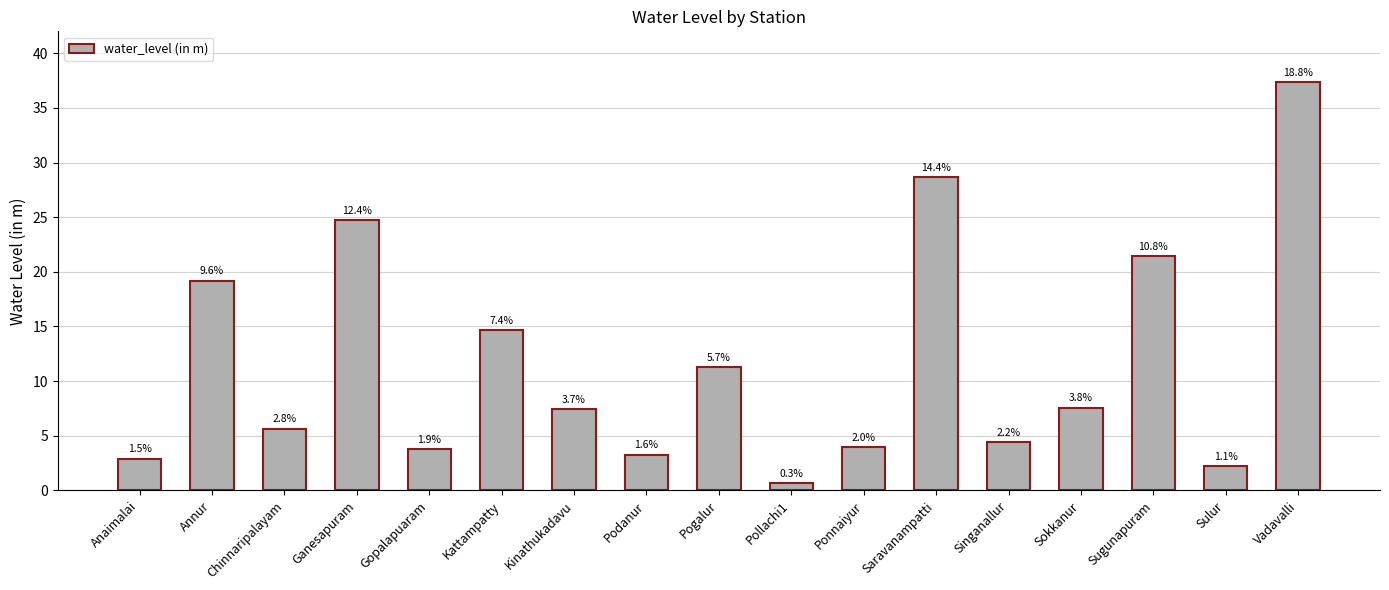

List the labels in order of value, smallest first.

Pollachi1, Sulur, Anaimalai, Podanur, Gopalapuaram, Ponnaiyur, Singanallur, Chinnaripalayam, Kinathukadavu, Sokkanur, Pogalur, Kattampatty, Annur, Sugunapuram, Ganesapuram, Saravanampatti, Vadavalli